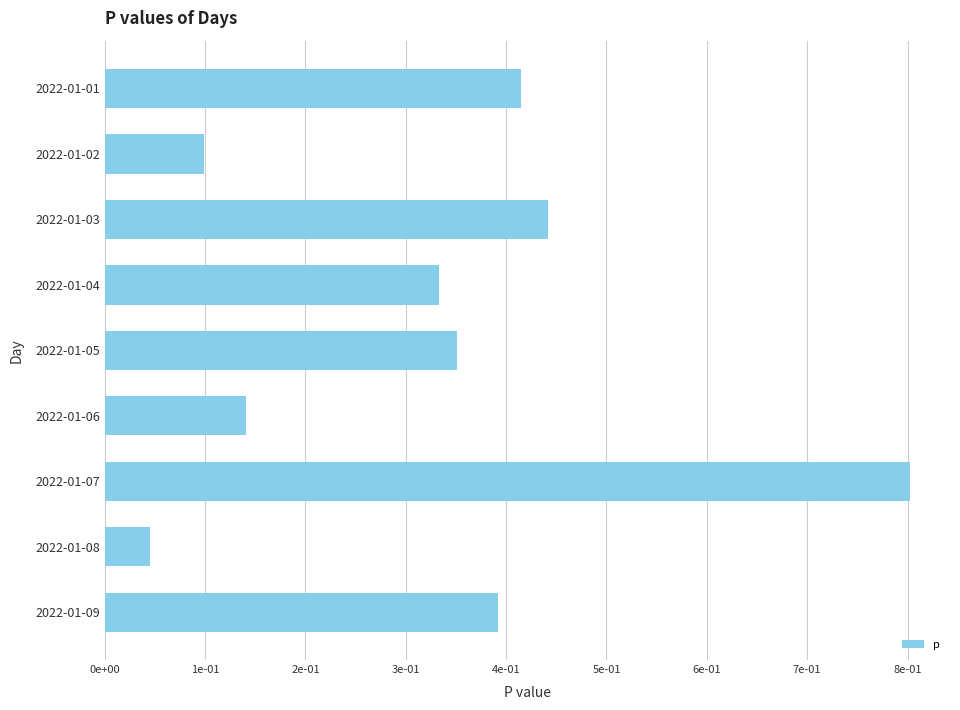

Are the bars horizontal?

Yes